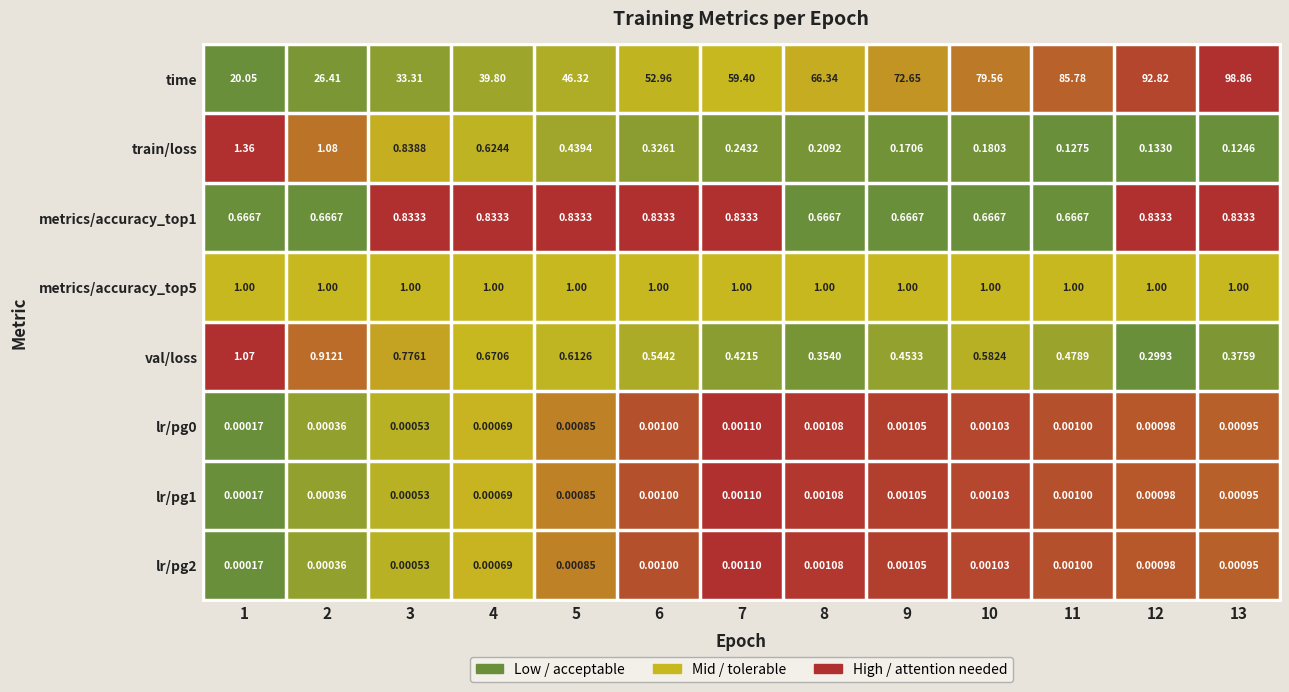

Which series has the largest total across all categories?

time